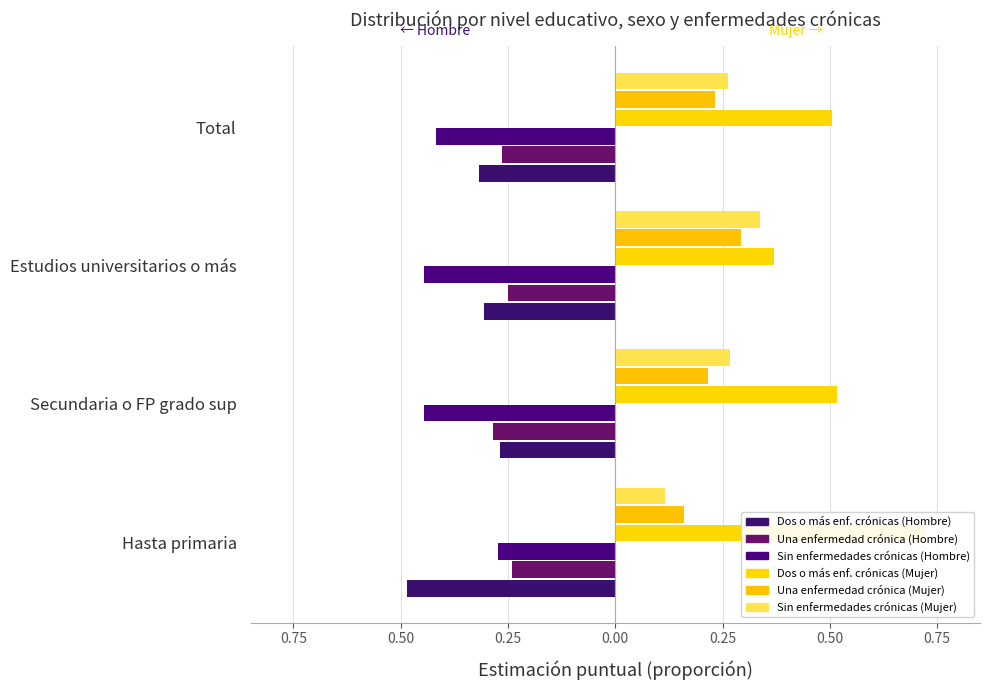

The Una enfermedad crónica (Mujer) series shows 0.3 at Secundaria o FP grado sup. True or false?

False